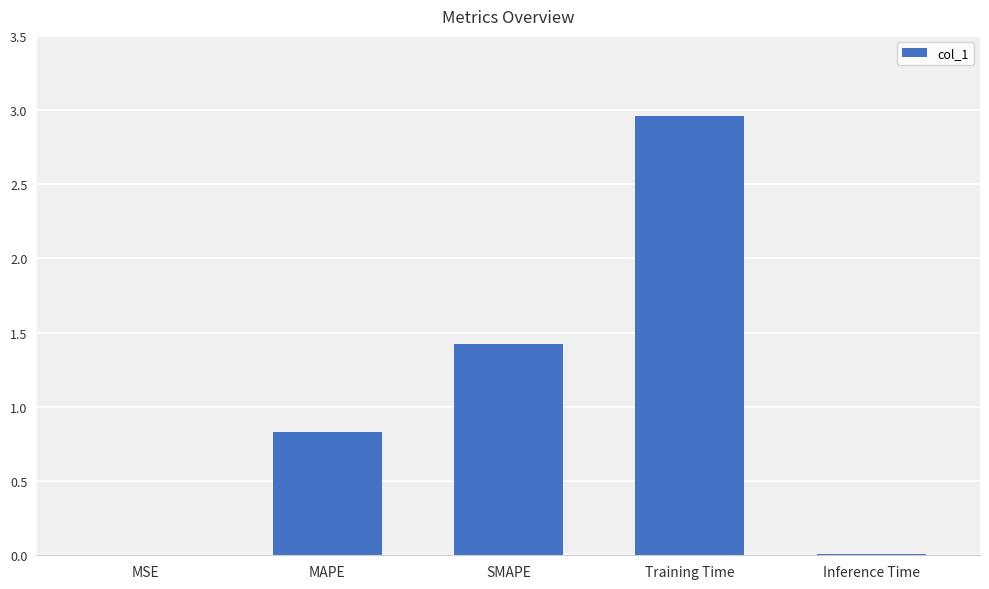

The chart shows a value of 0.8 at MAPE. True or false?

True